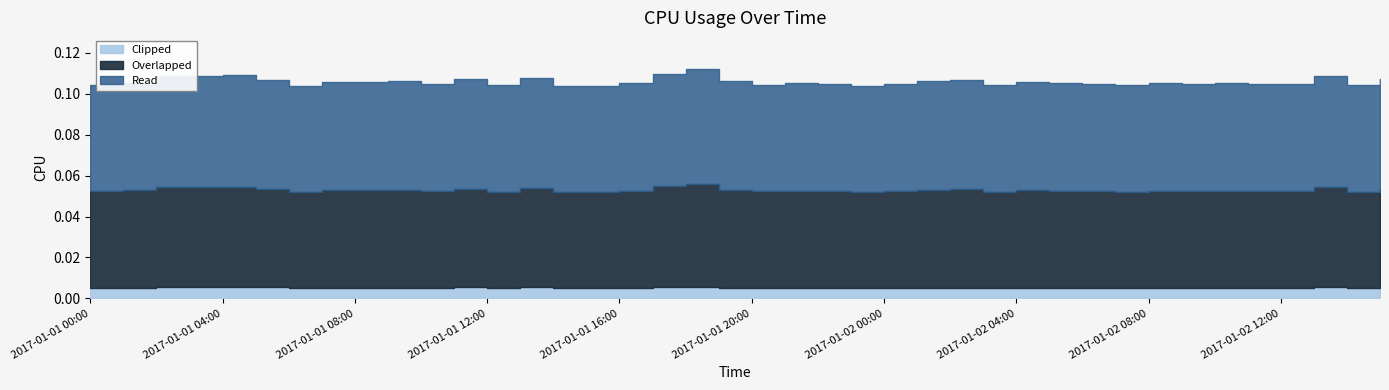

Does the chart display data point markers on the line(s)?

No